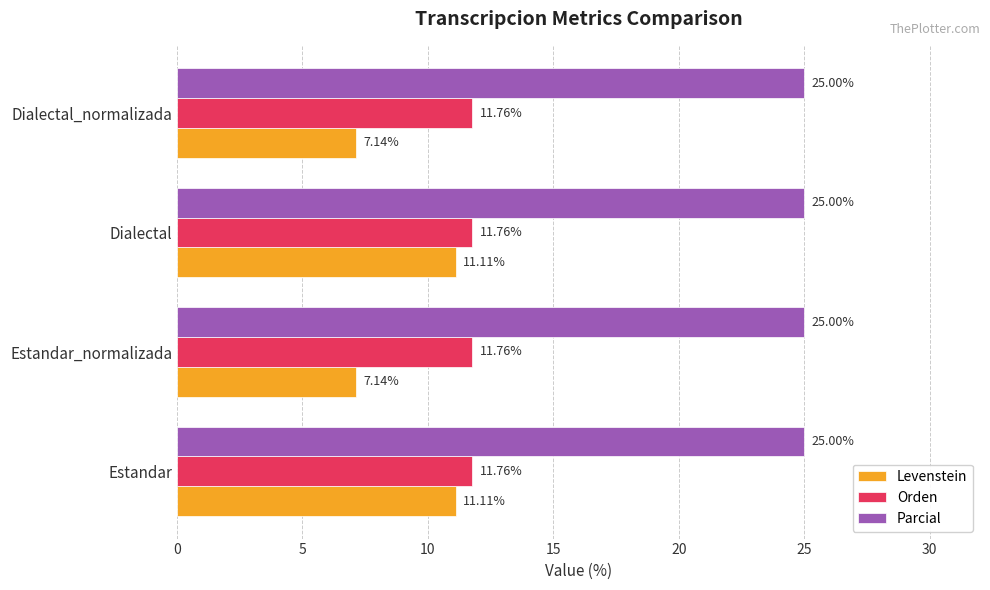

What is the sum of the Levenstein values at Dialectal_normalizada and Estandar_normalizada?

14.3